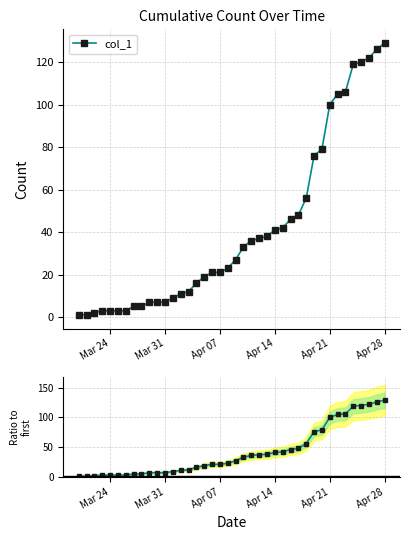

Which category has the highest value in the col_1 series?

Apr 28